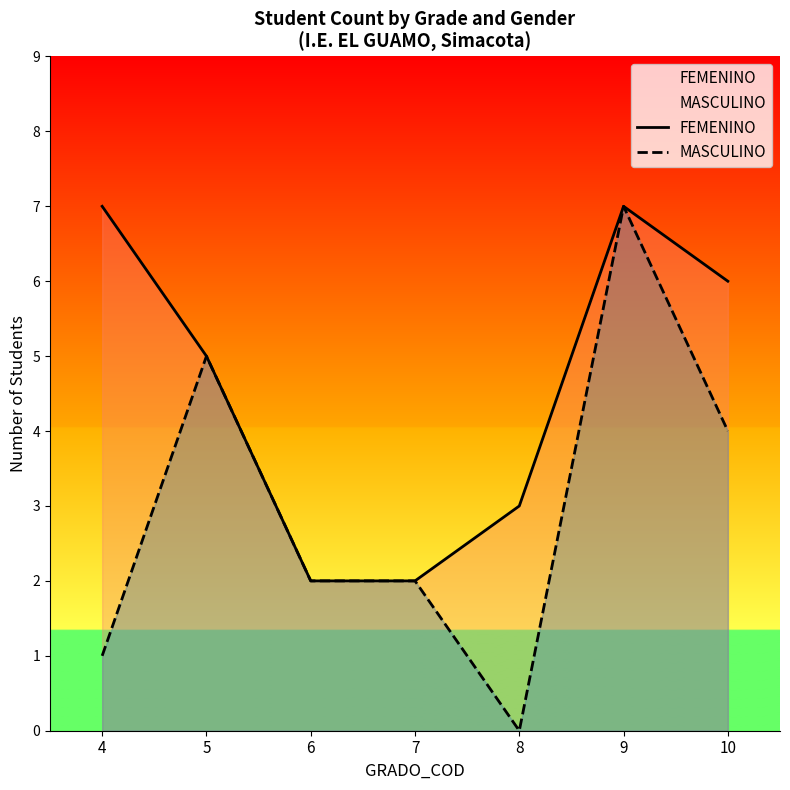

Reading right to left, what are all the values shown in this chart?

FEMENINO: 10=6	9=7	8=3	7=2	6=2	5=5	4=7
MASCULINO: 10=4	9=7	8=0	7=2	6=2	5=5	4=1